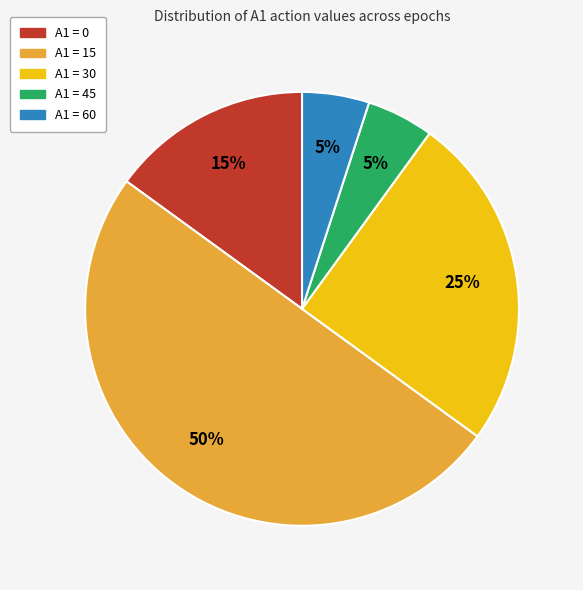

To the nearest percent, what is the difference between the largest and smallest slice percentages?

45%